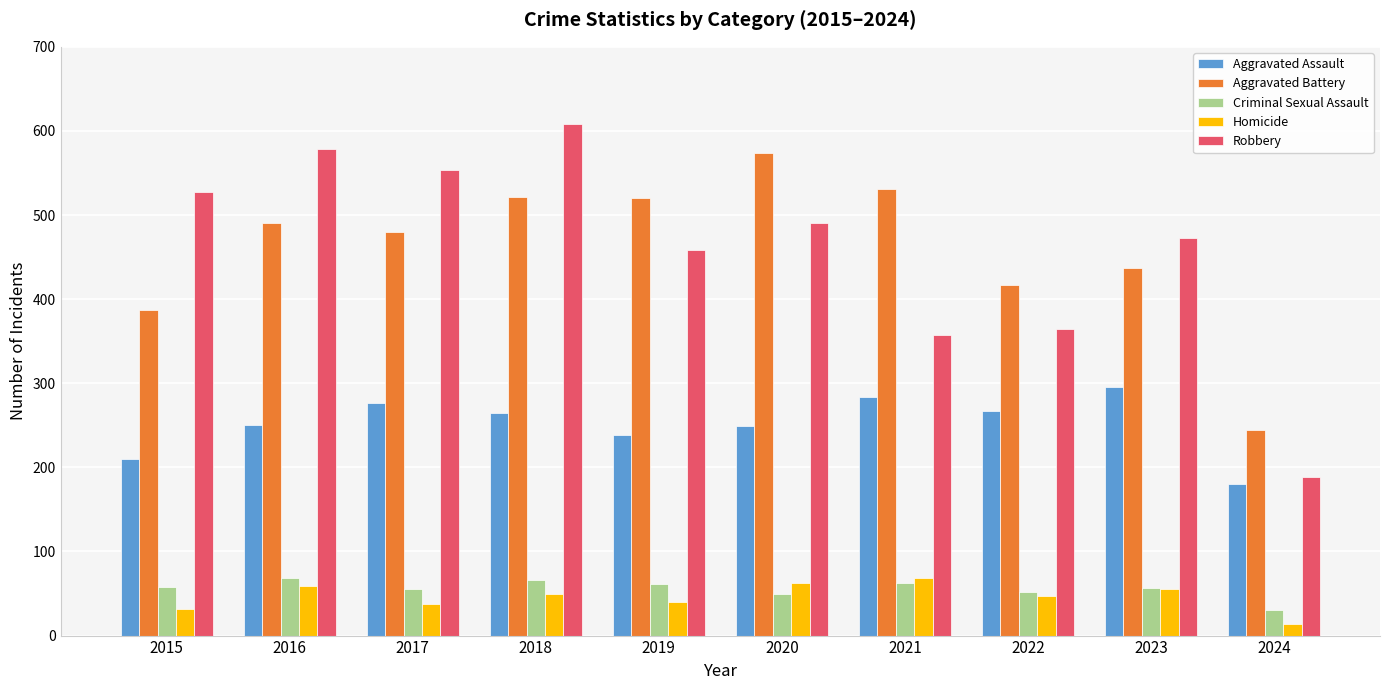

Count the number of categories in the chart.

10